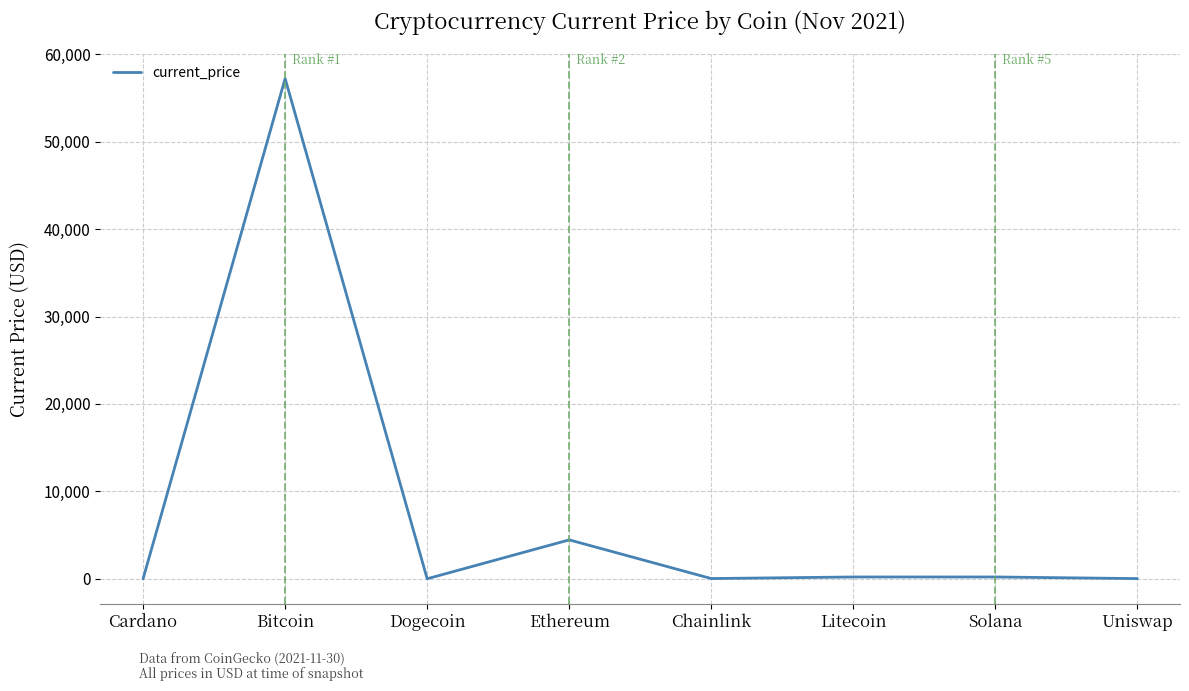

At which category does the chart reach its peak across all series?

Bitcoin